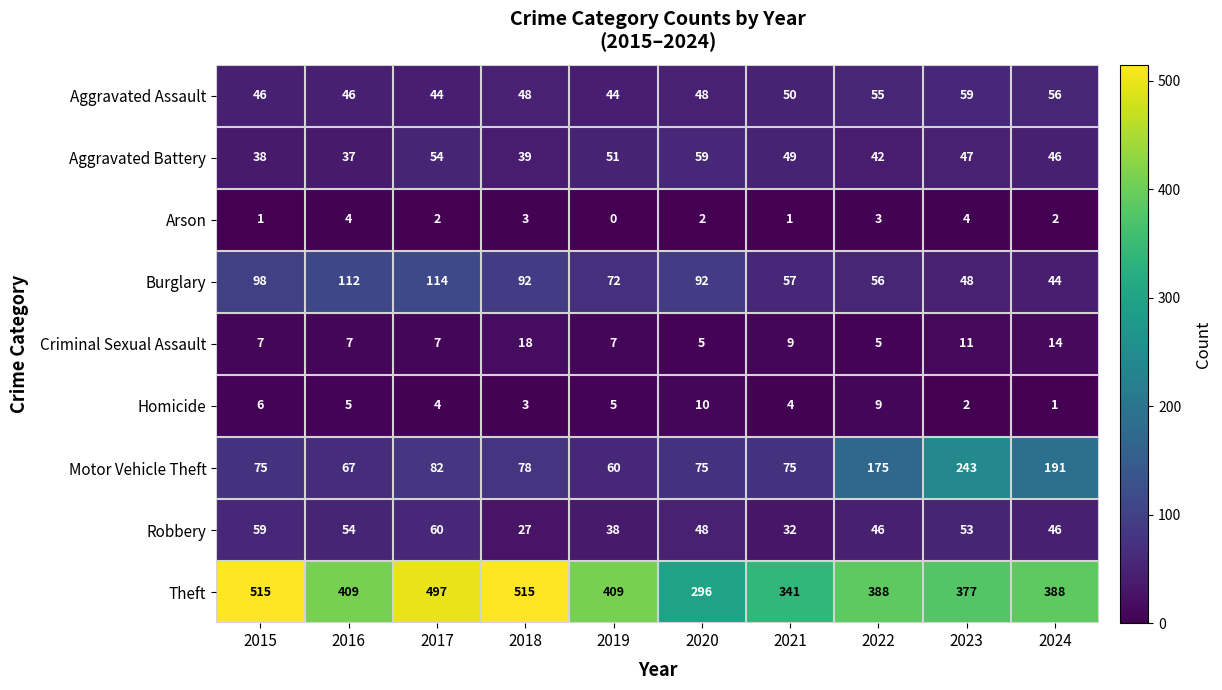

The value of Theft at 2023 is 377. True or false?

True